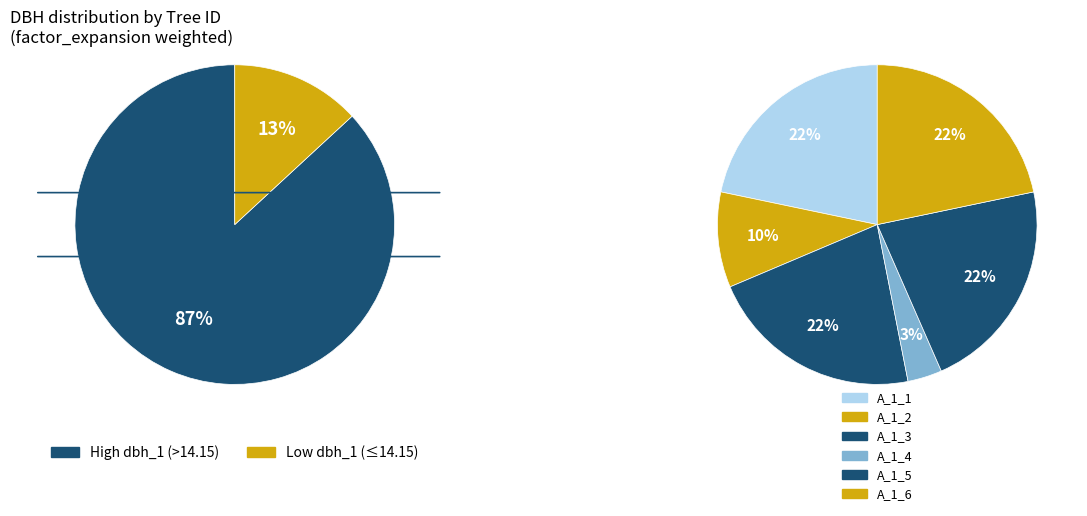

Which slice is the smallest?

IFN3_45_1217_A_1_4_IFN3